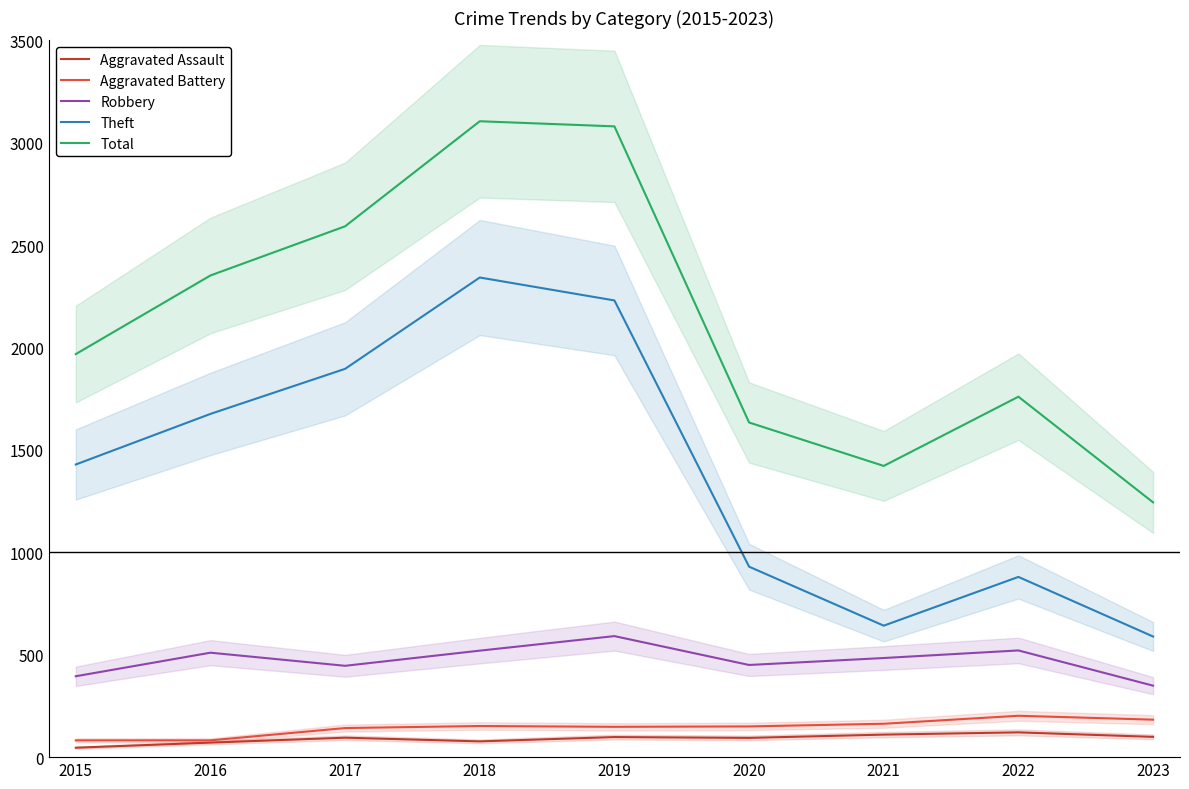

What is the sum of the Aggravated Assault values at 2021 and 2019?

208